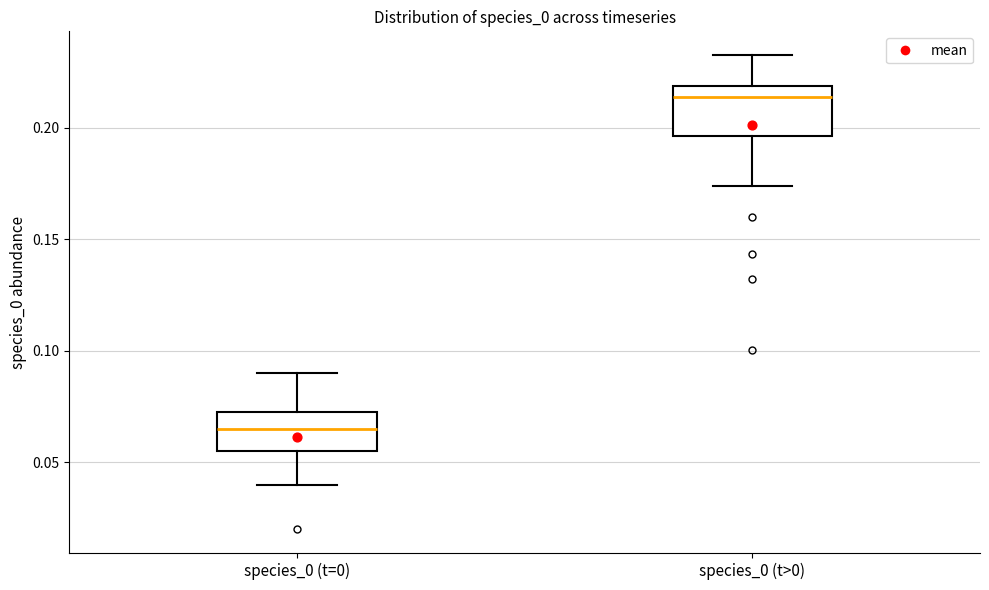

Which box's median line is the highest?

species_0 (t>0)